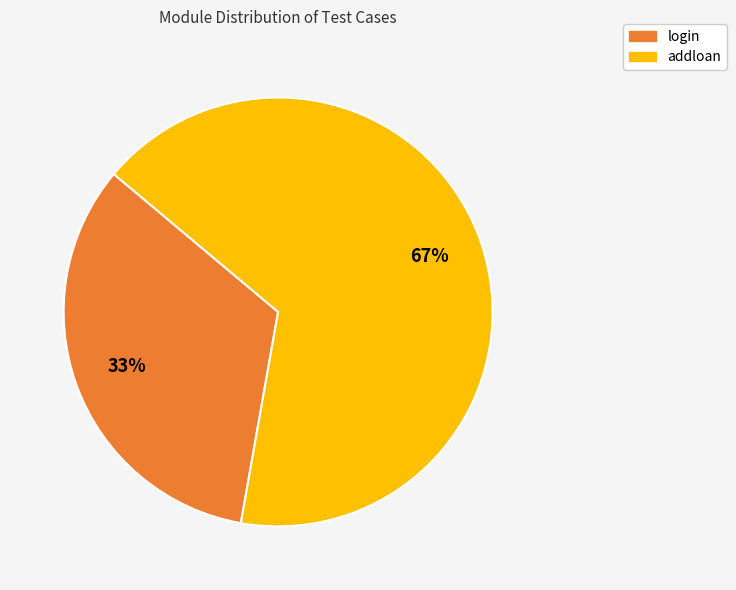

Combined, do login and addloan account for over 50%?

Yes